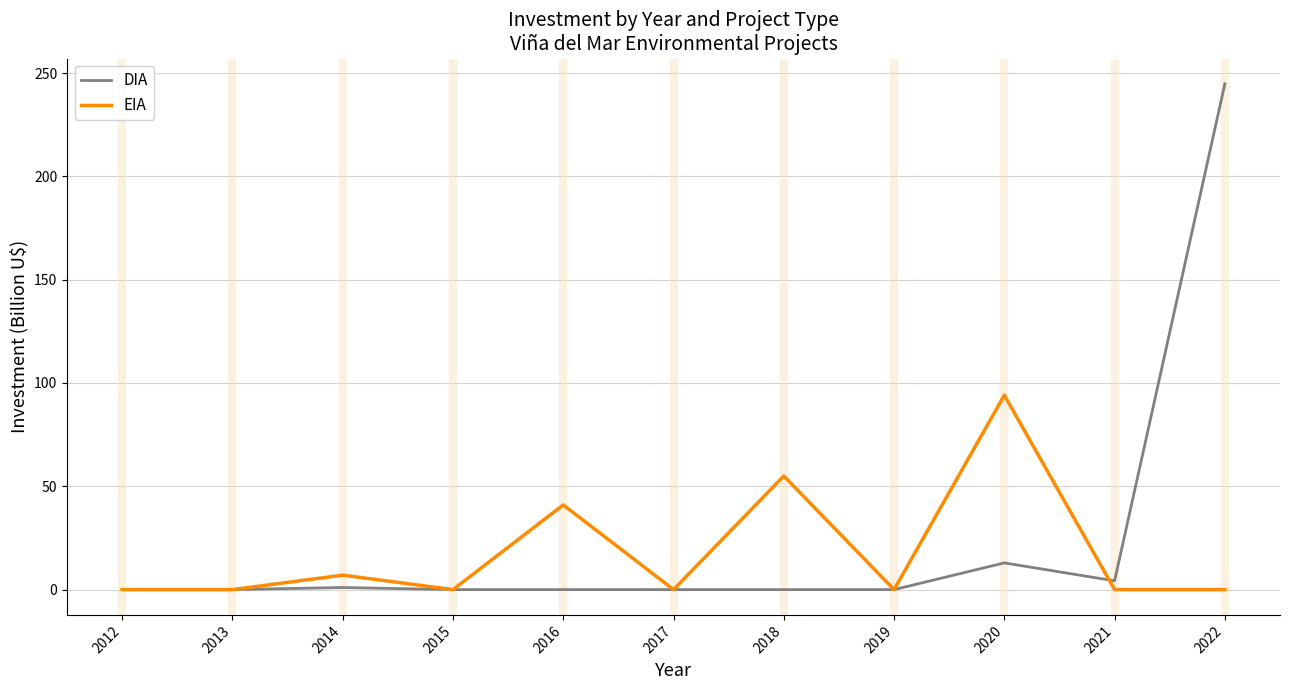

Which category has the highest value across all series?

2022